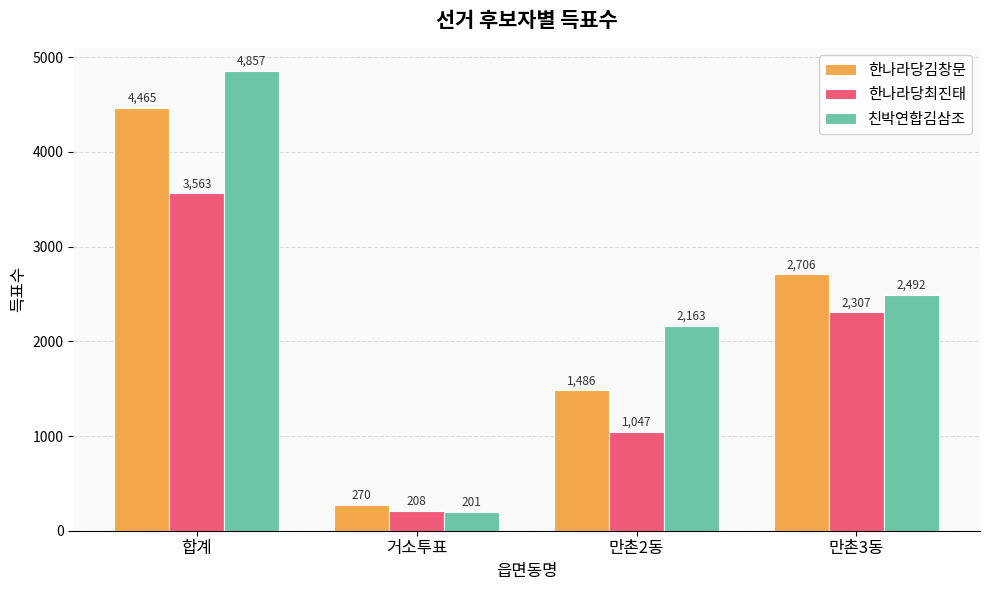

Is the value of 친박연합김삼조 at 만촌2동 greater than the value of 한나라당김창문 at 만촌2동?

Yes